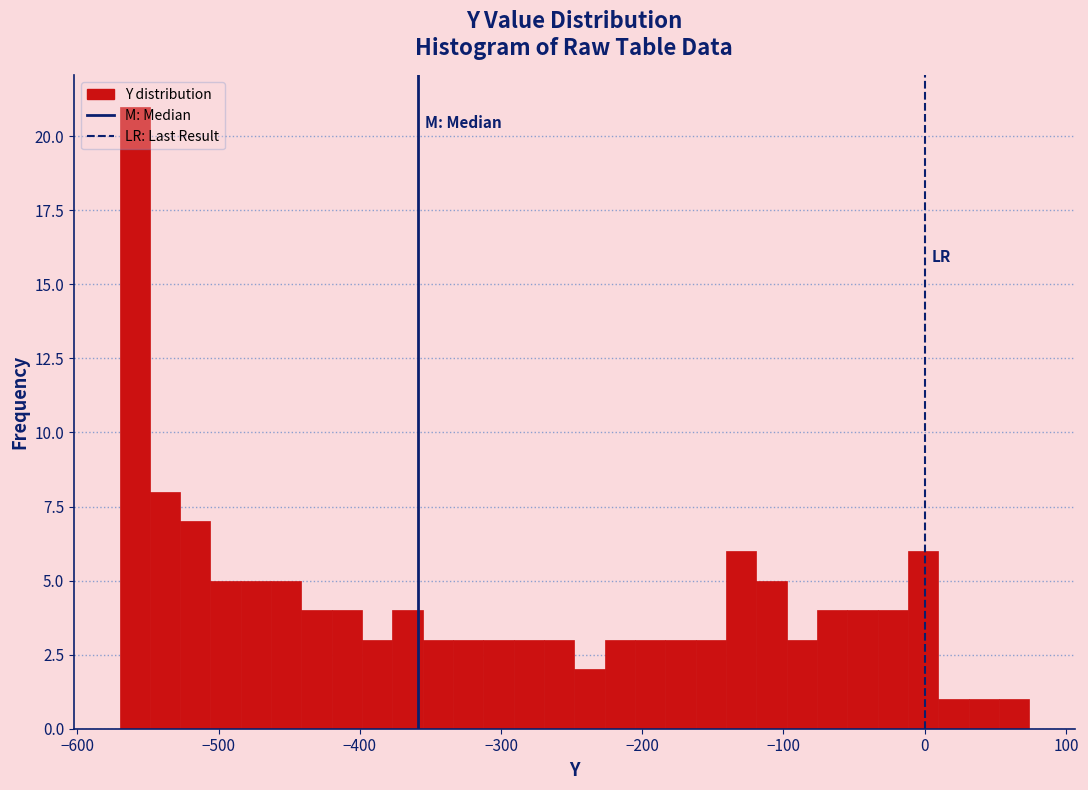

Around what value on the x-axis is the tallest bar? Give the approximate position of its centre, as read against the axis.

-560